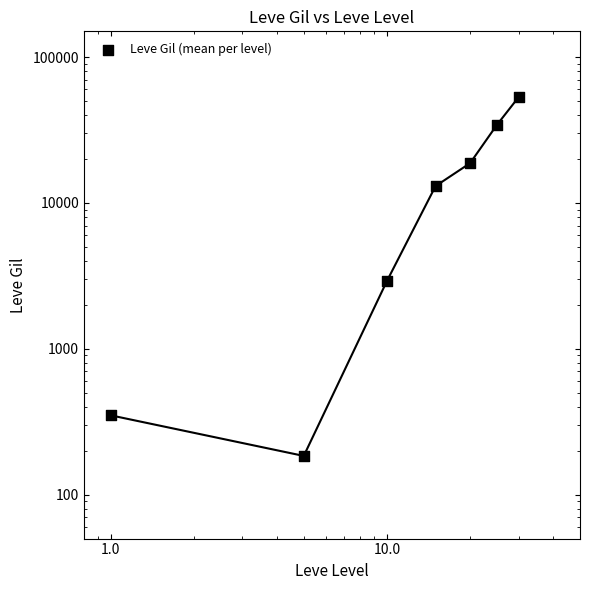

Between 0.0 and 10.0, which is larger?

10.0